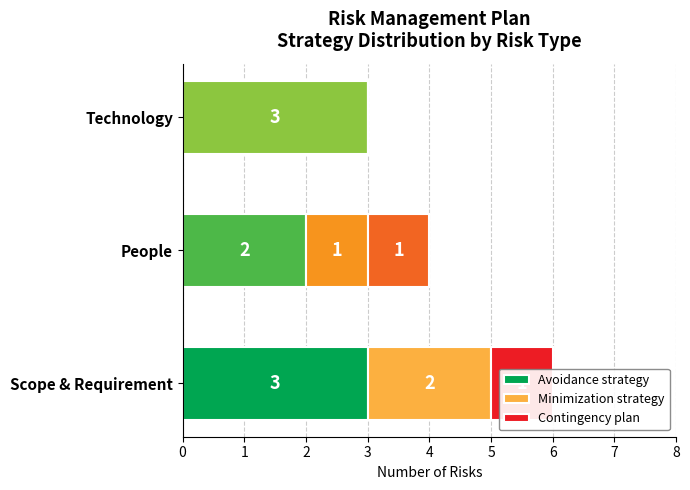

How many values in the Minimization strategy series are below 1?

1